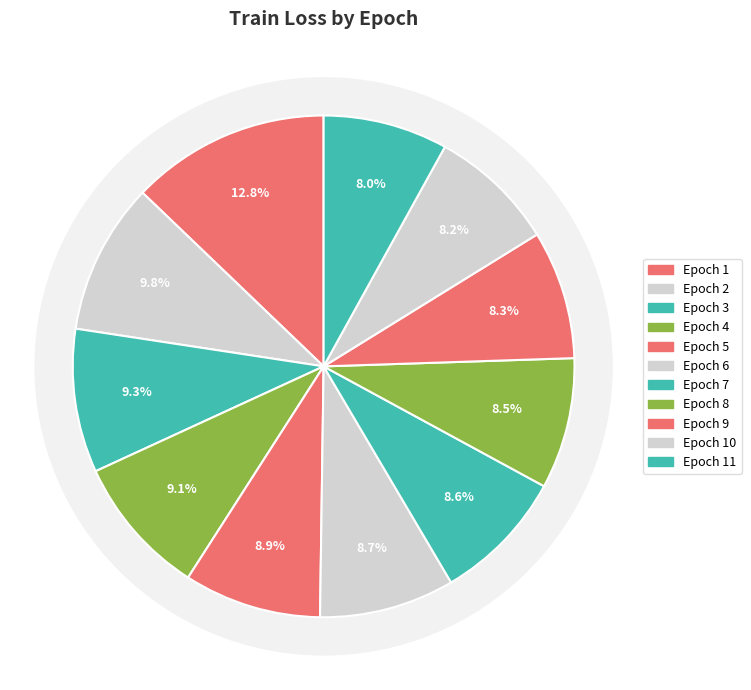

Which slice is the smallest?

11